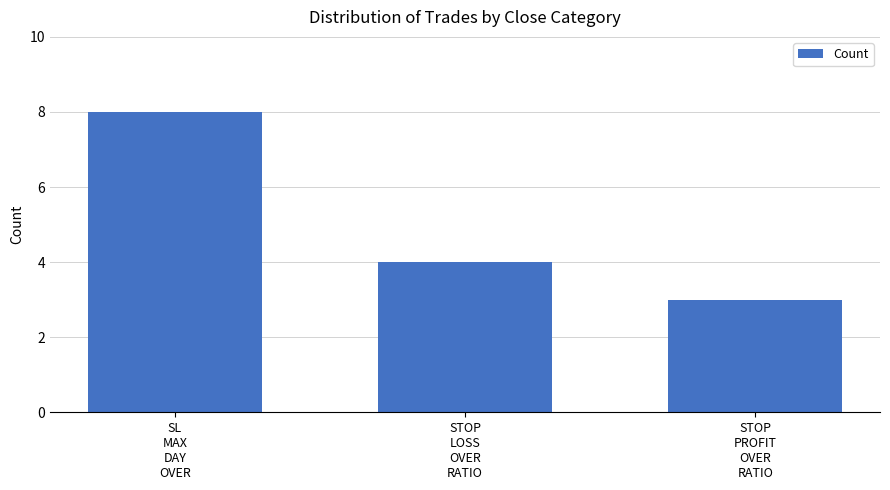

What is the greatest value displayed?

8